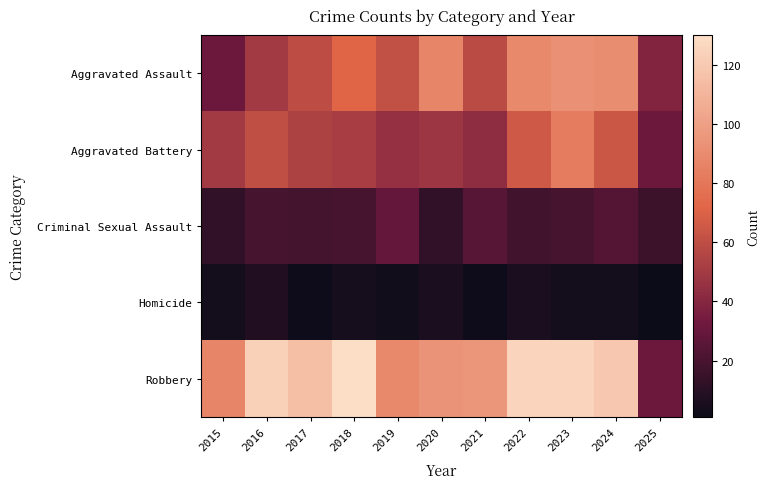

What is the spread (max minus min) of values at 2021?

93